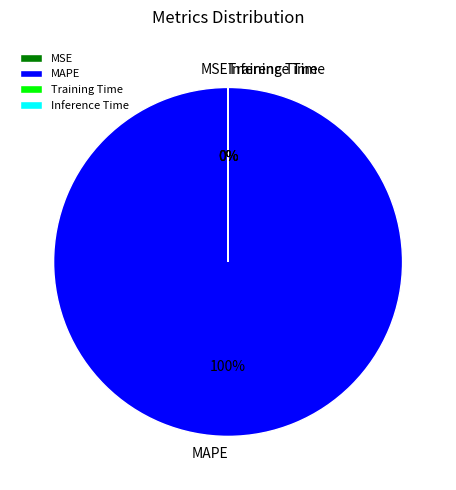

What portion of the pie excludes MSE?

100.0%